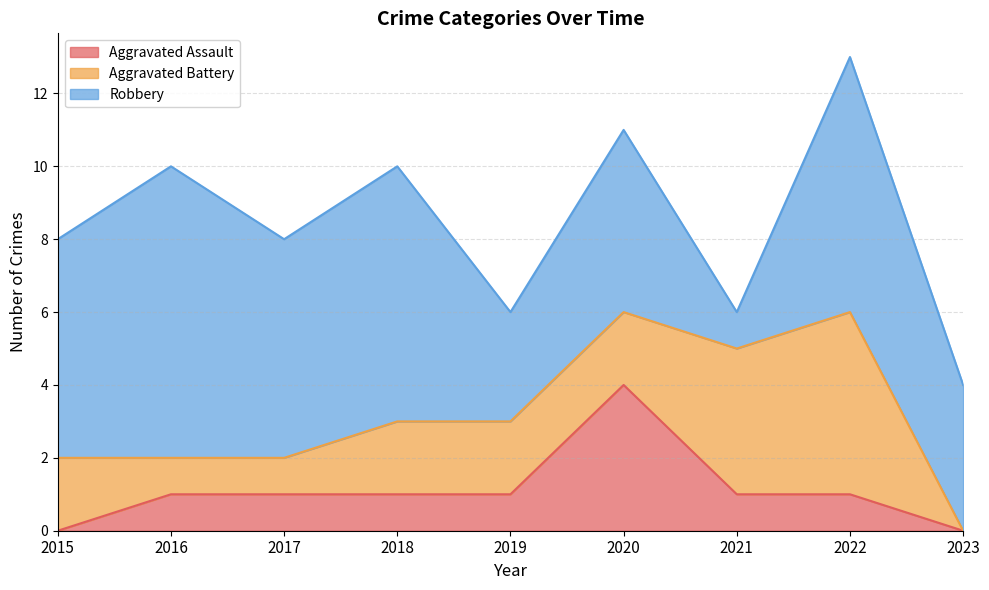

Where does the Aggravated Battery series first go above 2?

2021